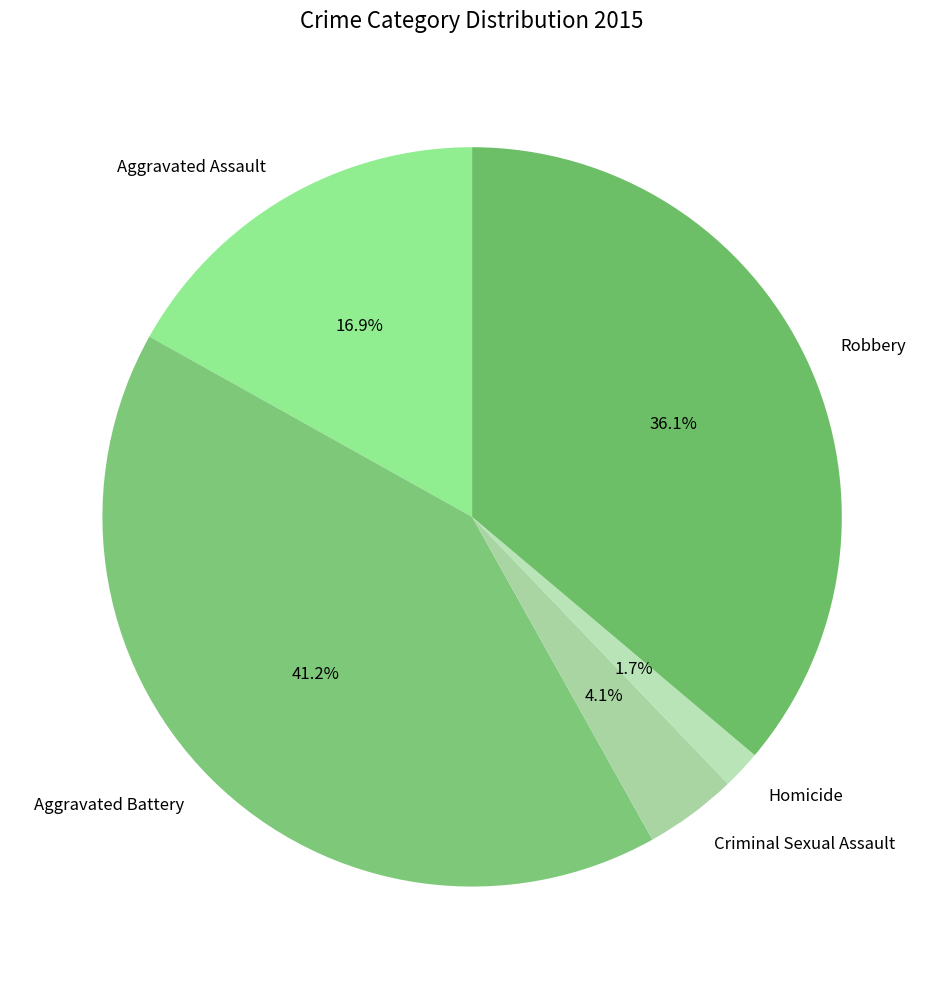

To the nearest percent, what is the difference between the largest and smallest slice percentages?

40%